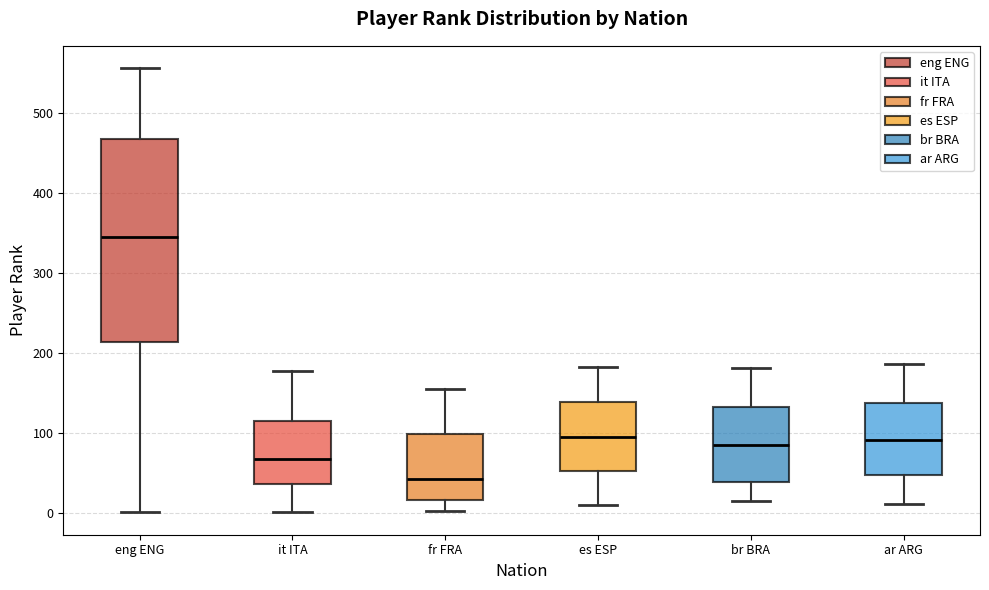

Which box's median line is the lowest?

fr FRA